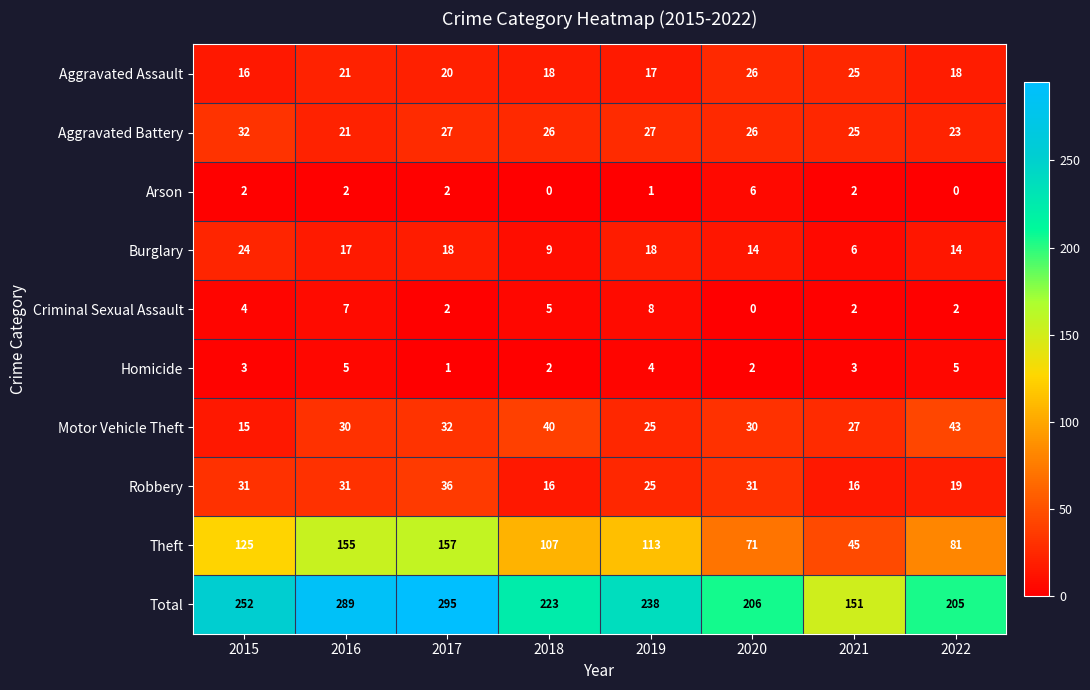

The value of Robbery at 2017 is 36. True or false?

True